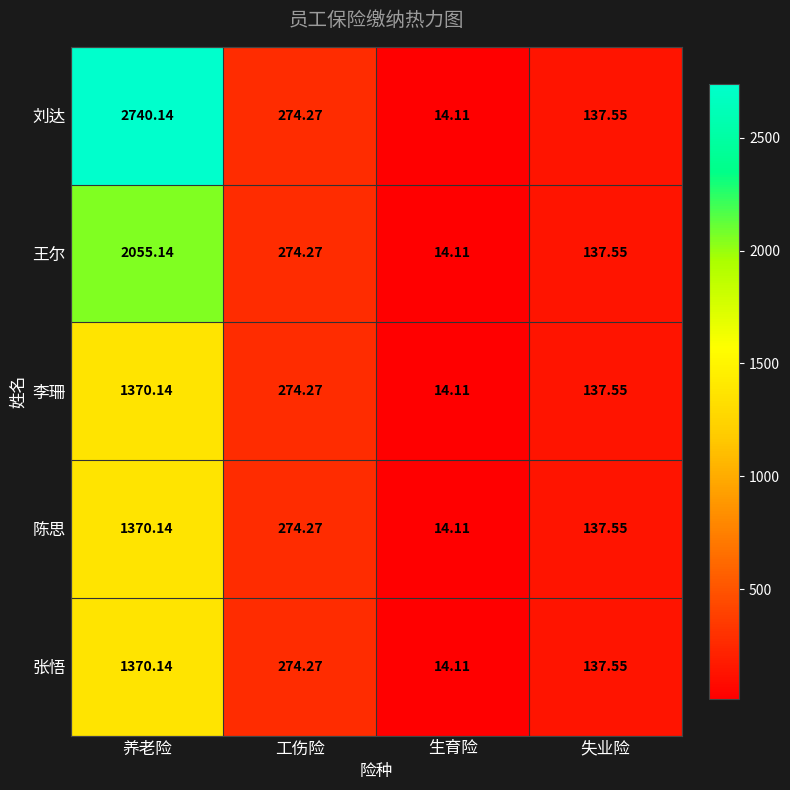

Rank the categories by 王尔 value from highest to lowest.

养老险, 工伤险, 失业险, 生育险